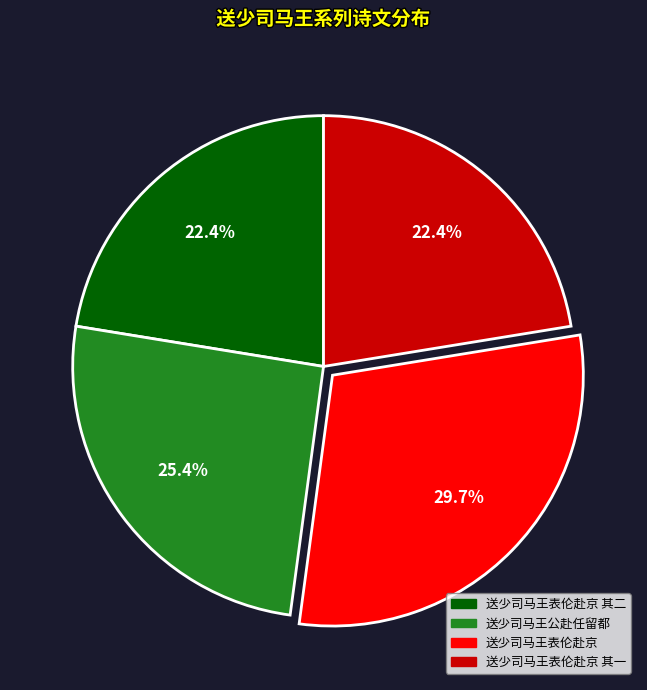

To the nearest percent, what is the difference between the largest and smallest slice percentages?

7%